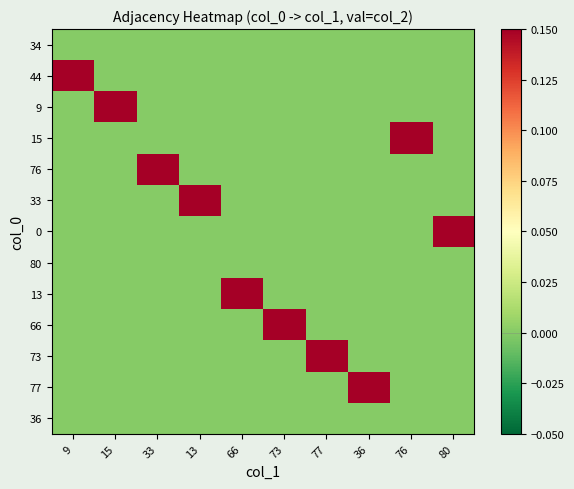

Reading left to right, transcribe all the data shown in this chart.

34: 9=0	15=0	33=0	13=0	66=0	73=0	77=0	36=0	76=0	80=0
44: 9=1	15=0	33=0	13=0	66=0	73=0	77=0	36=0	76=0	80=0
9: 9=0	15=1	33=0	13=0	66=0	73=0	77=0	36=0	76=0	80=0
15: 9=0	15=0	33=0	13=0	66=0	73=0	77=0	36=0	76=1	80=0
76: 9=0	15=0	33=1	13=0	66=0	73=0	77=0	36=0	76=0	80=0
33: 9=0	15=0	33=0	13=1	66=0	73=0	77=0	36=0	76=0	80=0
0: 9=0	15=0	33=0	13=0	66=0	73=0	77=0	36=0	76=0	80=1
80: 9=0	15=0	33=0	13=0	66=0	73=0	77=0	36=0	76=0	80=0
13: 9=0	15=0	33=0	13=0	66=1	73=0	77=0	36=0	76=0	80=0
66: 9=0	15=0	33=0	13=0	66=0	73=1	77=0	36=0	76=0	80=0
73: 9=0	15=0	33=0	13=0	66=0	73=0	77=1	36=0	76=0	80=0
77: 9=0	15=0	33=0	13=0	66=0	73=0	77=0	36=1	76=0	80=0
36: 9=0	15=0	33=0	13=0	66=0	73=0	77=0	36=0	76=0	80=0